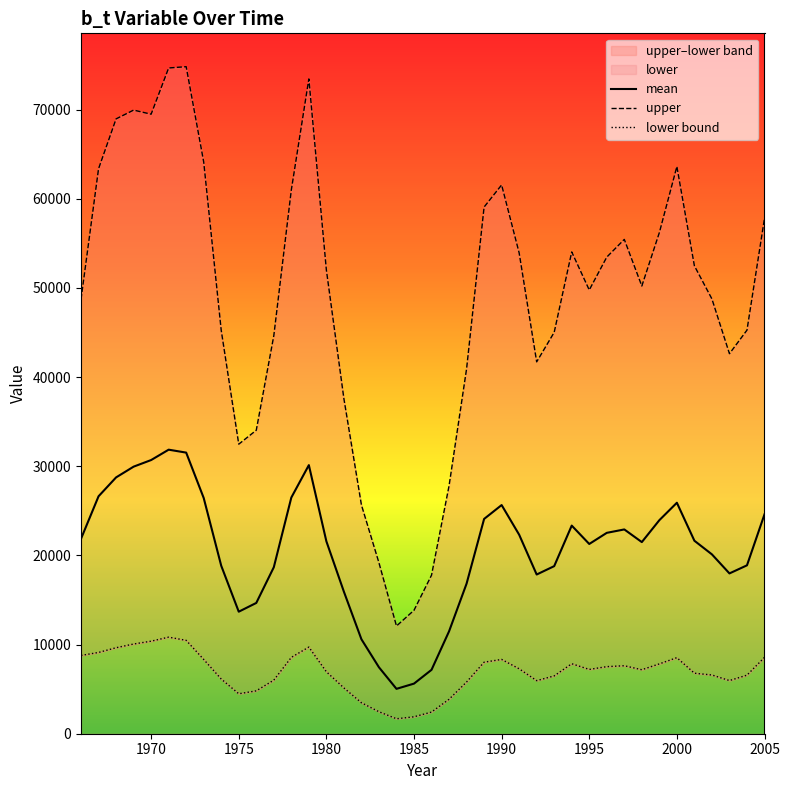

What is the difference between the second highest and second lowest values in the lower series?

8575.8